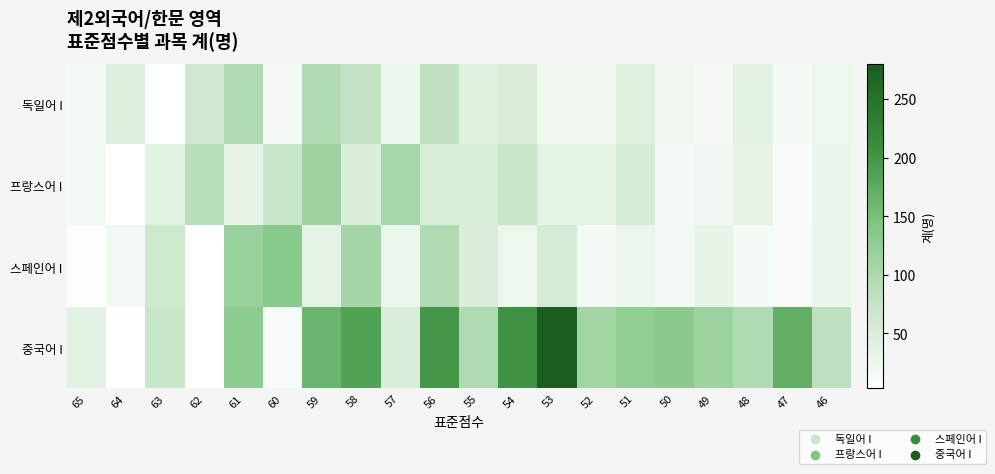

Between 63 and 62, which series saw the biggest shift?

중국어 I